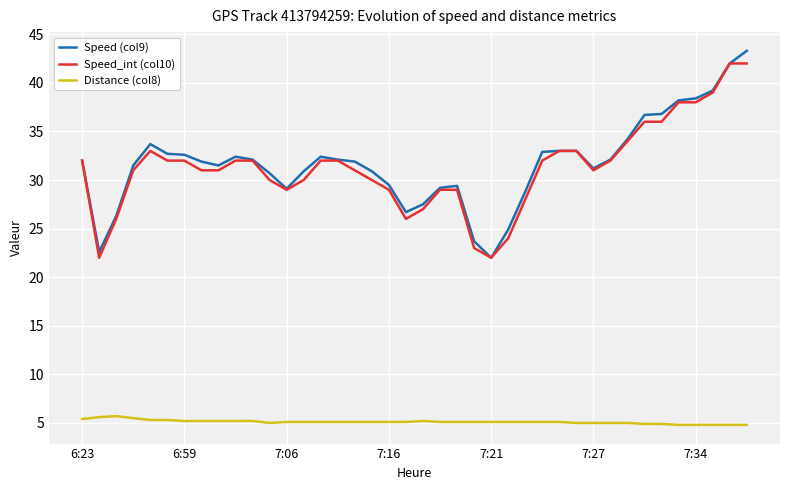

Count the number of data series in this chart.

3